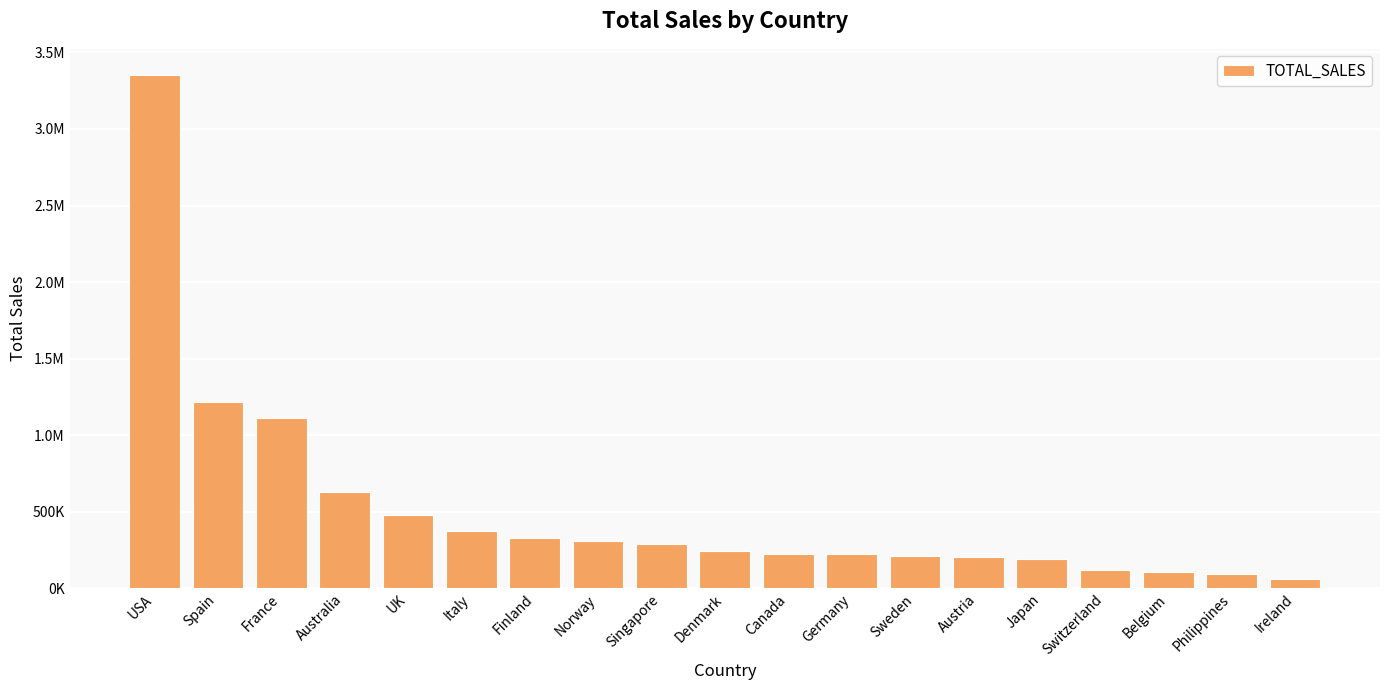

True or false: the data shows 146692.9 at Belgium.

False